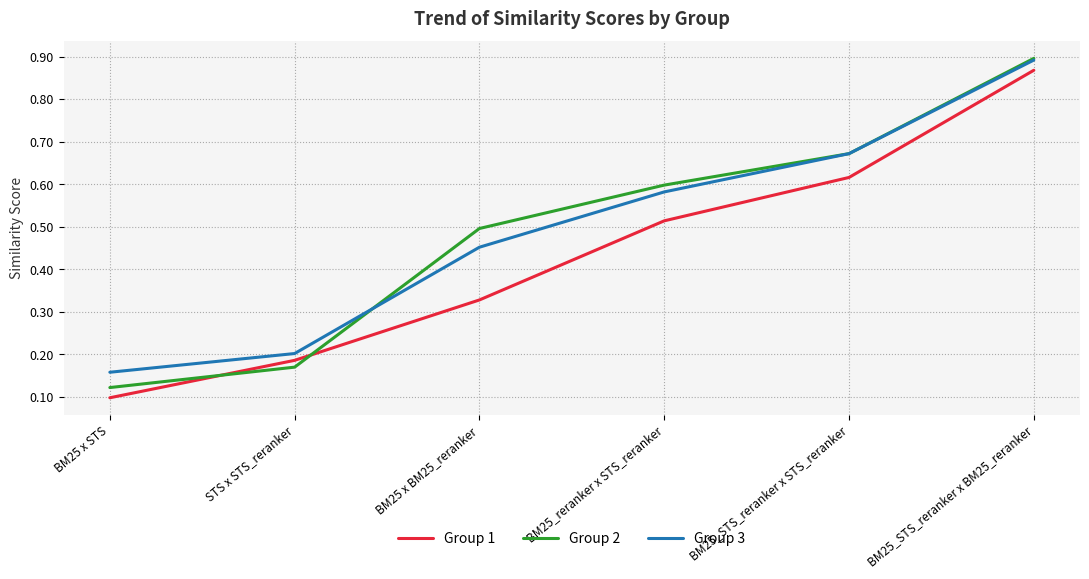

Count the Group 3 values in the range 0 to 1.

6